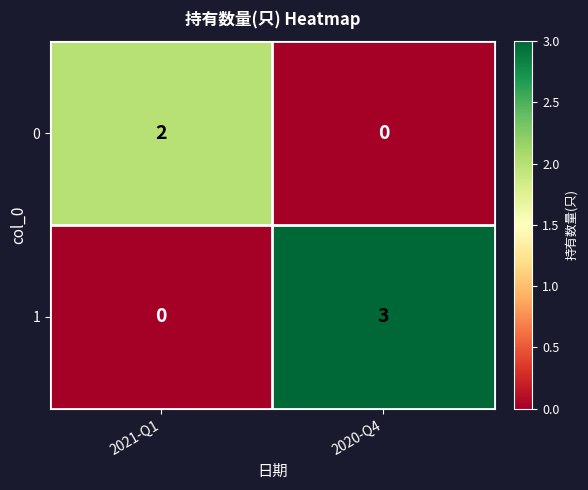

At 2021-Q1, list the series in order from smallest to largest.

1, 0